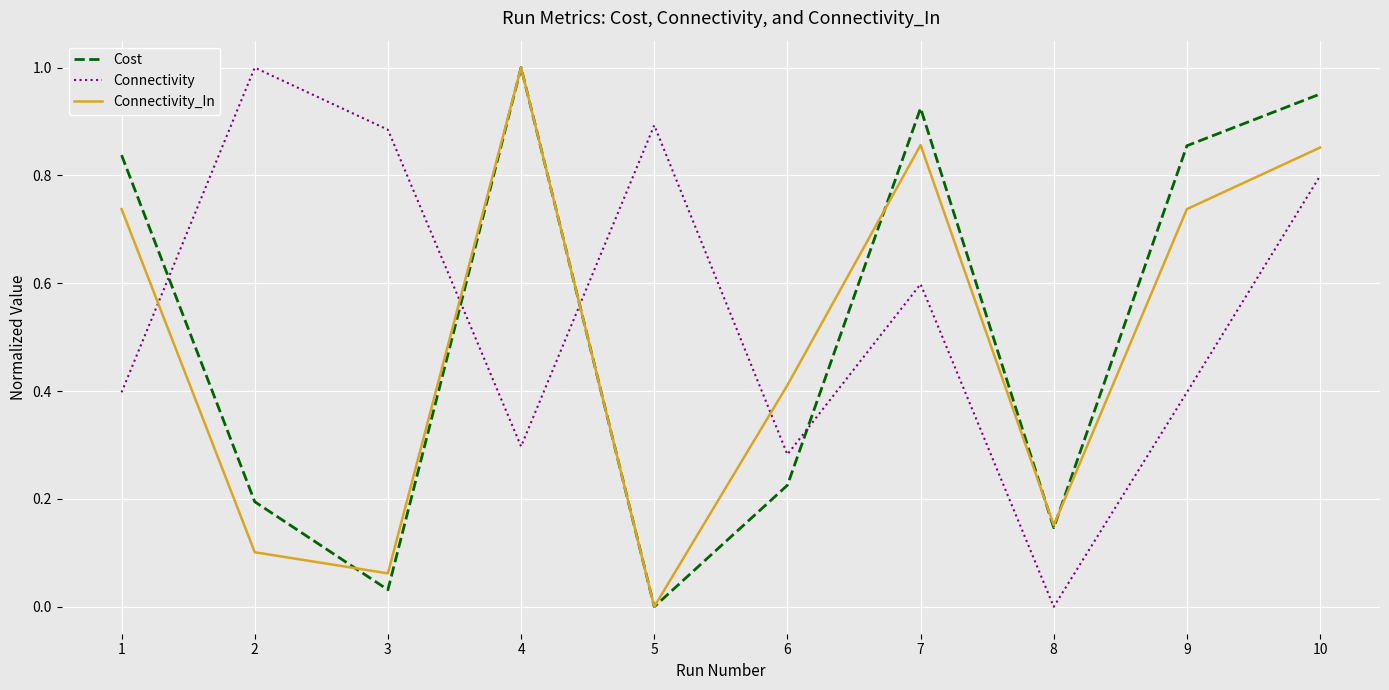

How many intersections are there between Connectivity and Connectivity_In?

4